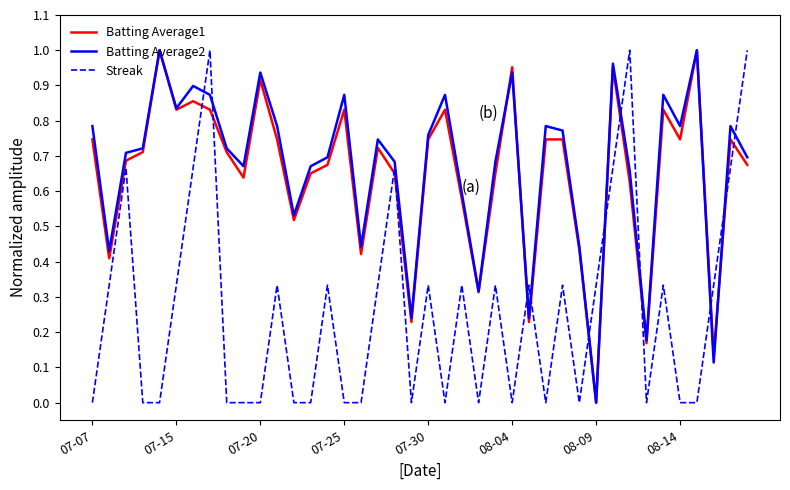

After their last crossing, which series has the higher values: Streak or Batting Average1?

Streak